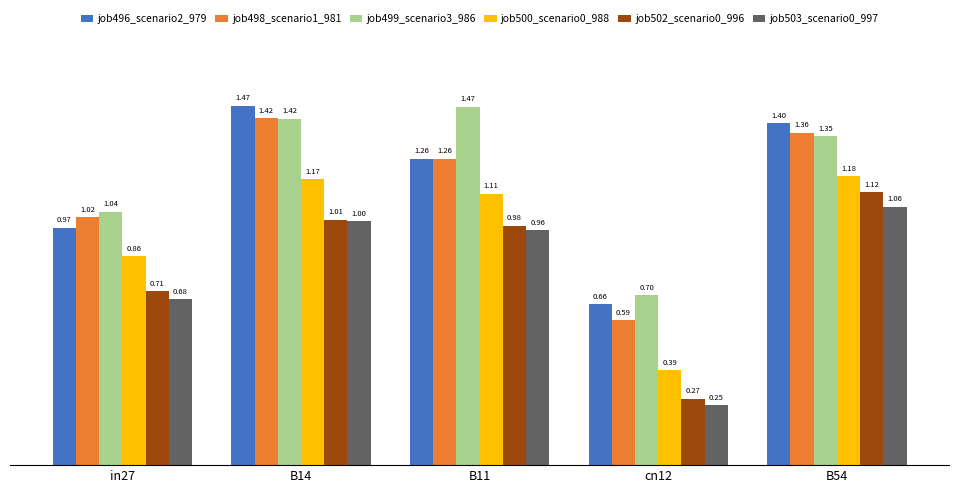

True or false: job502_scenario0_996 has a value of 0.3 at B14.

False